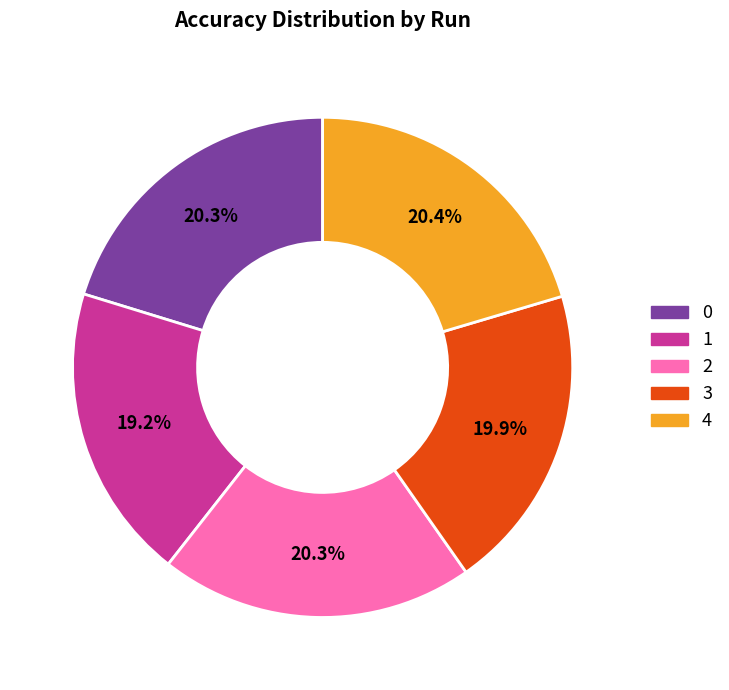

The 4 slice represents 20% of the pie. True or false?

True